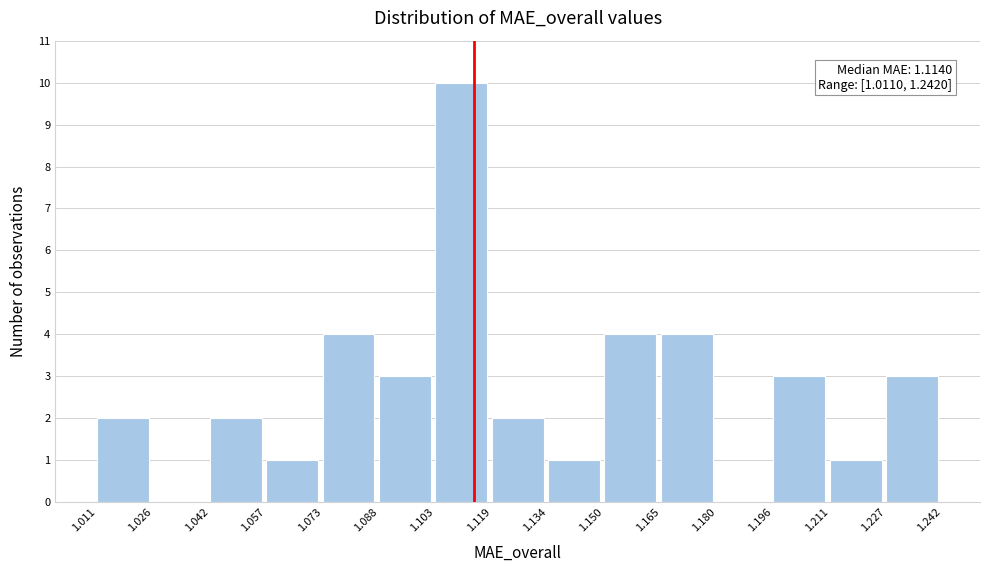

Which range on the x-axis has the tallest bar?

1.103 to 1.119